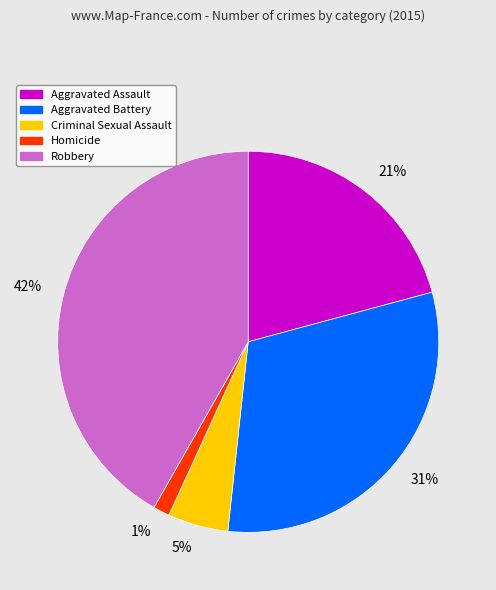

How many slices are in this pie chart?

5